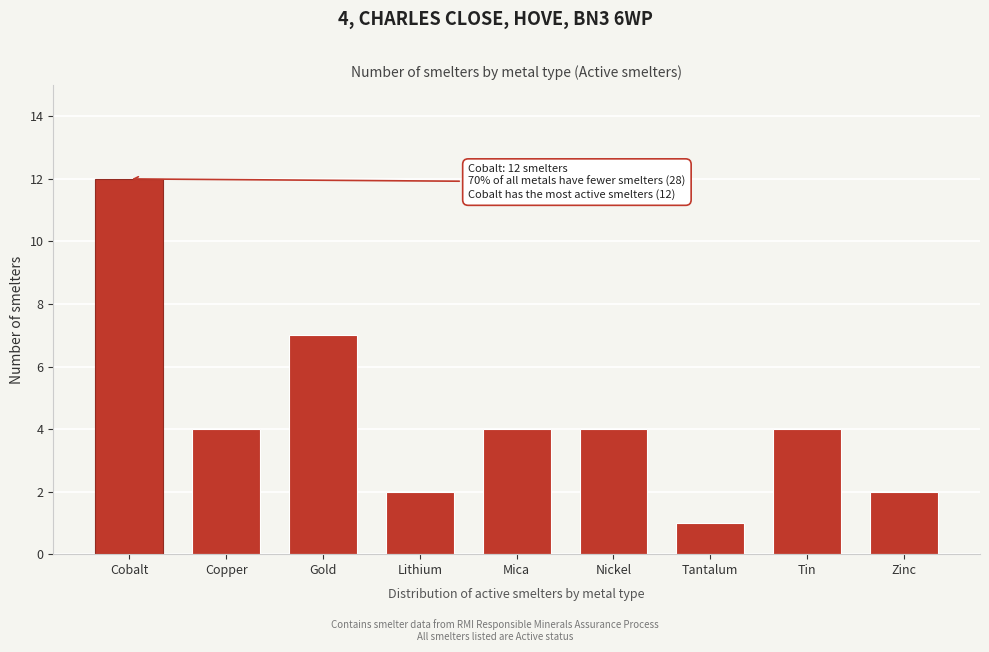

Reading left to right, extract all data points from this chart.

Cobalt=12	Copper=4	Gold=7	Lithium=2	Mica=4	Nickel=4	Tantalum=1	Tin=4	Zinc=2